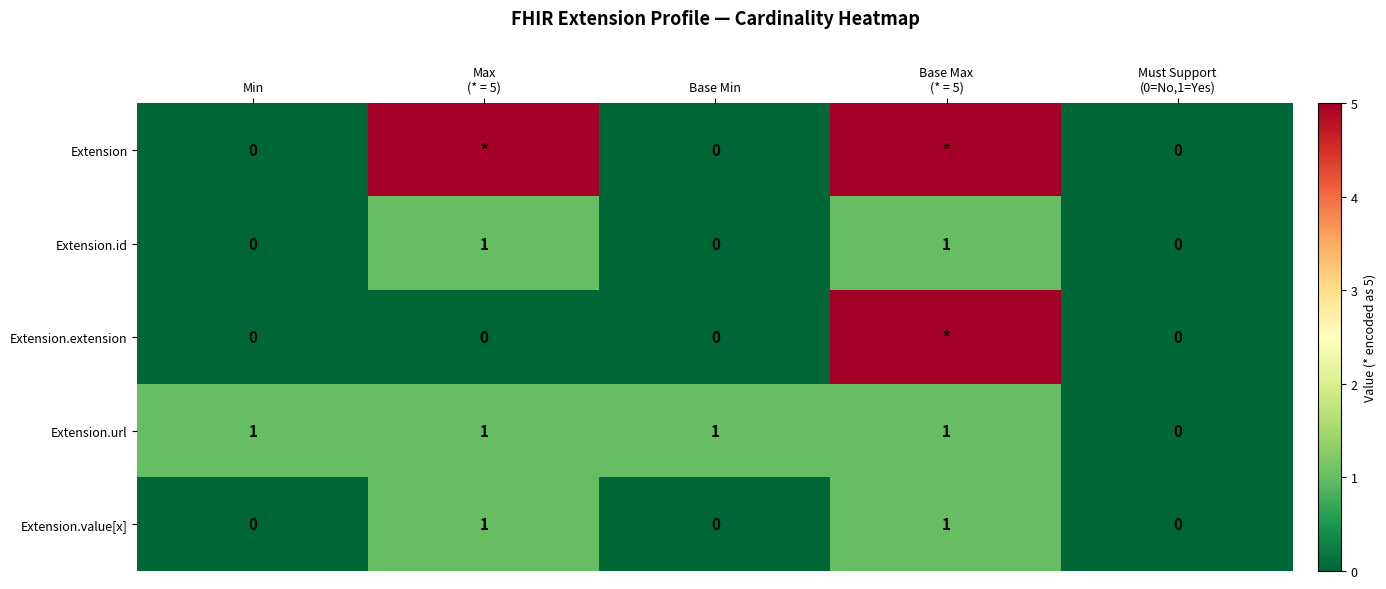

How many Extension.url values are between 1 and 2?

4